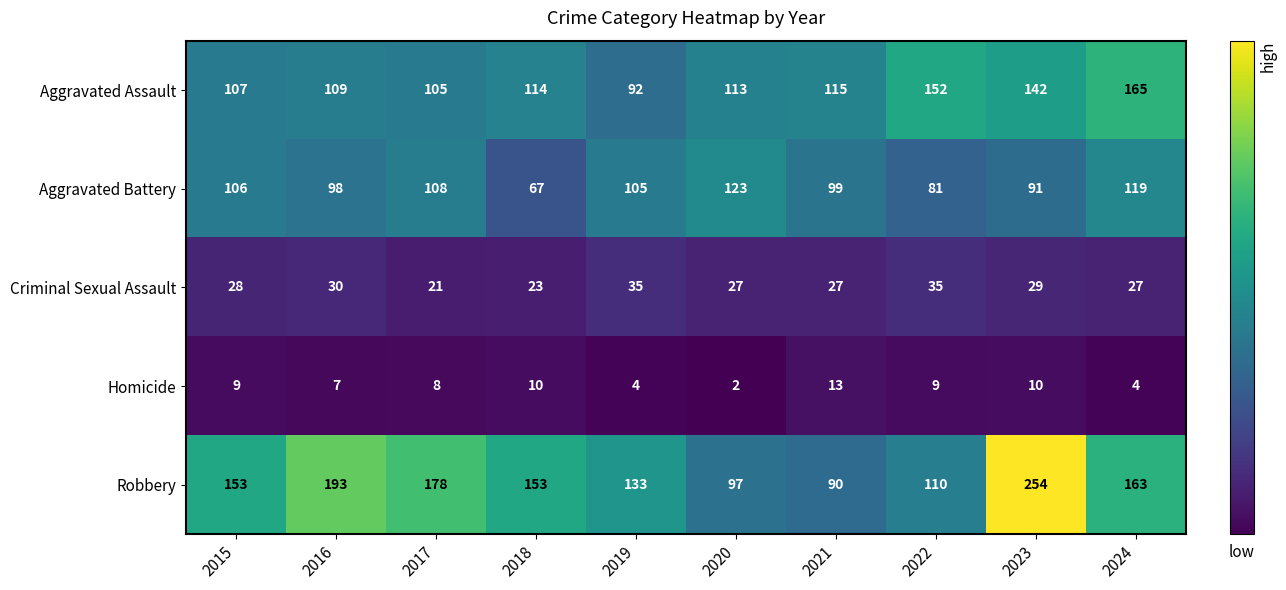

Where is Robbery nearest to the value 172?

2017